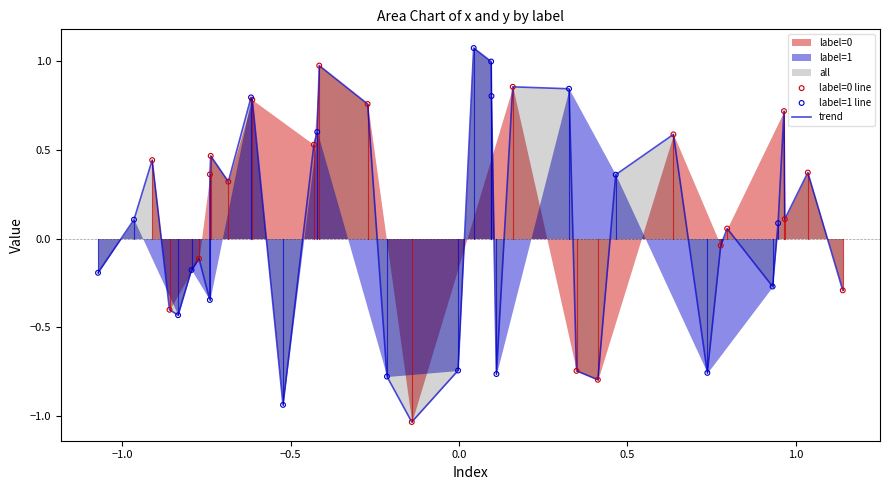

At how many categories does at least one series exceed 0?

37